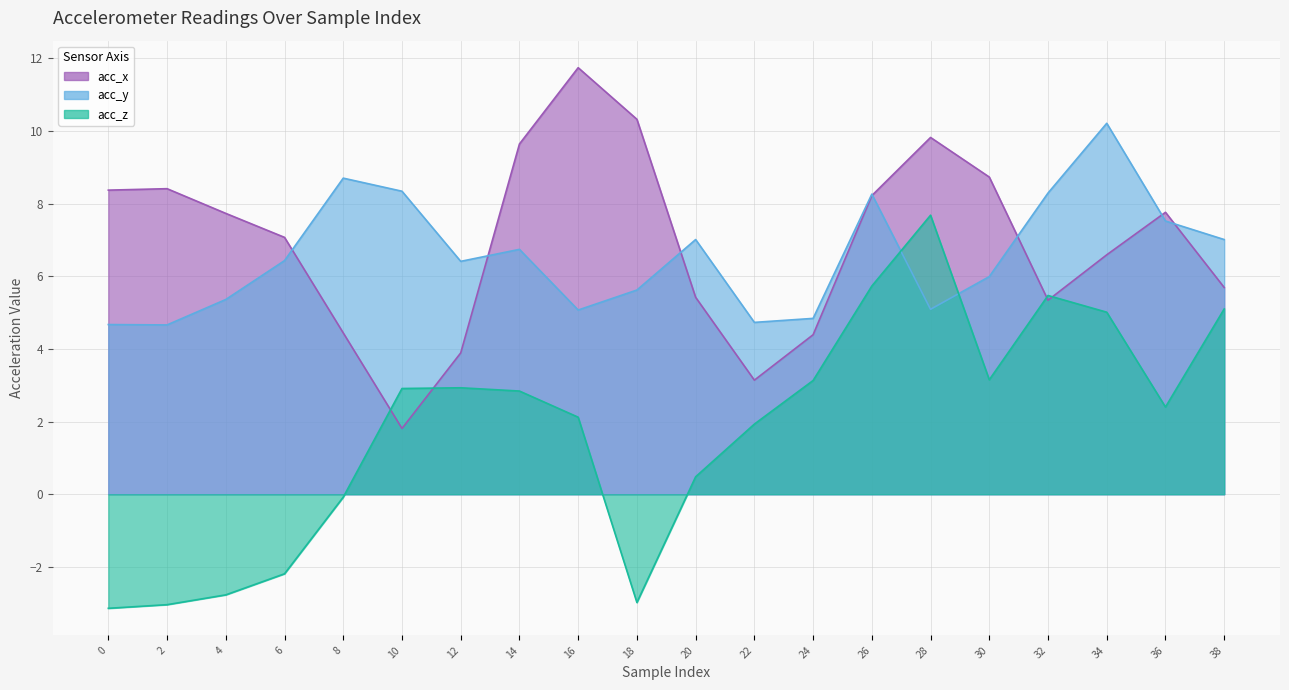

What is the maximum value shown in the chart?

11.7